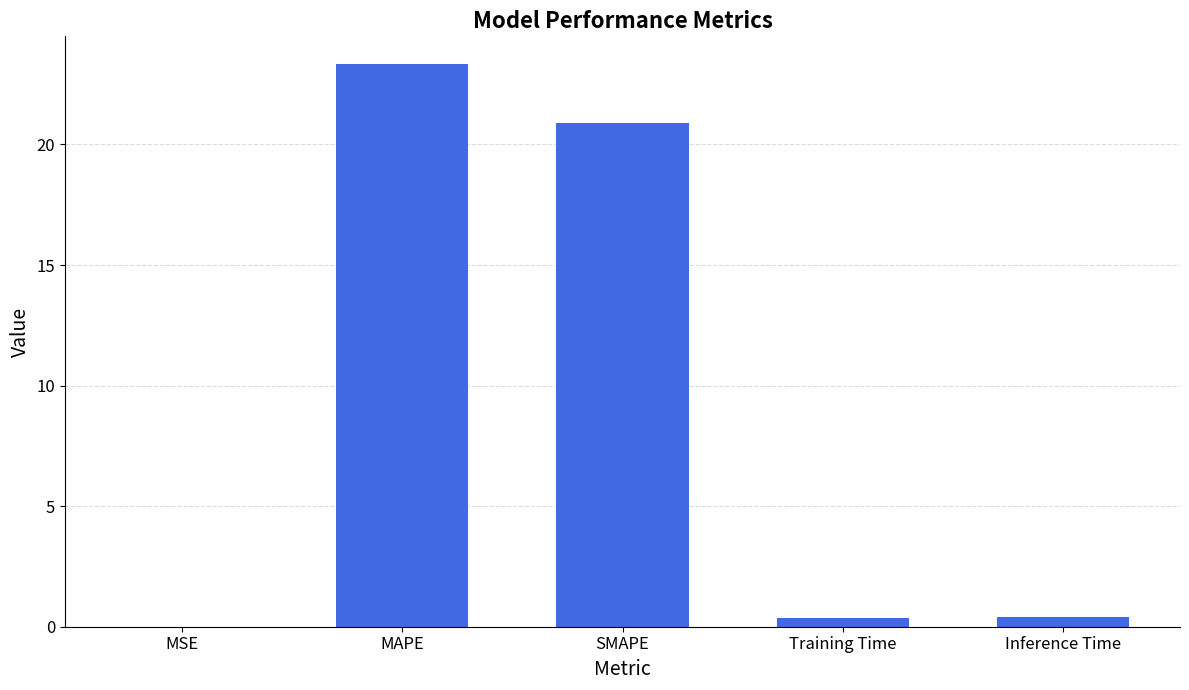

Are the bars horizontal?

No